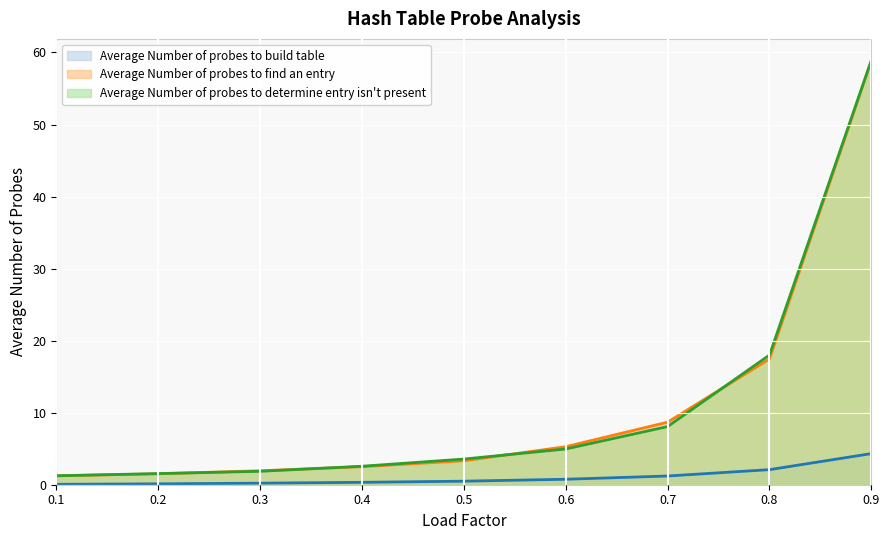

How many categories are shown in the chart?

9